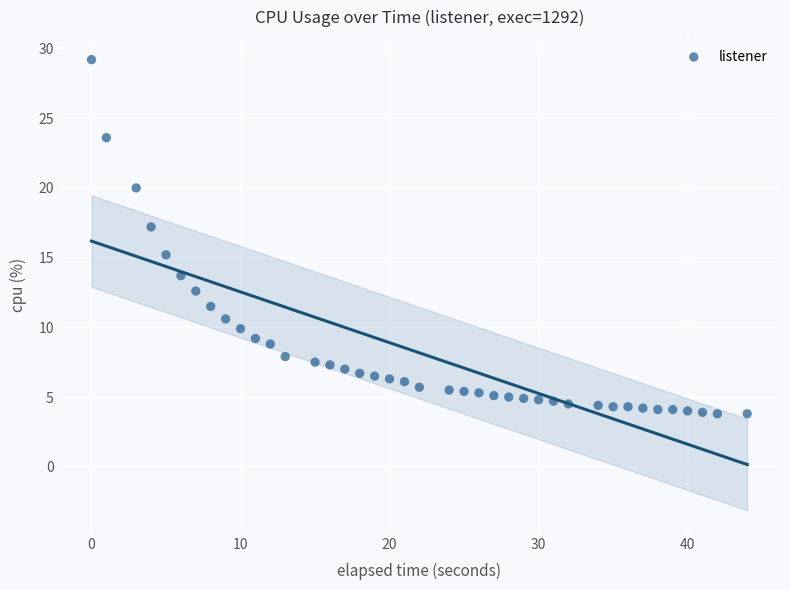

What is the range of Y values (max minus min)?

25.4